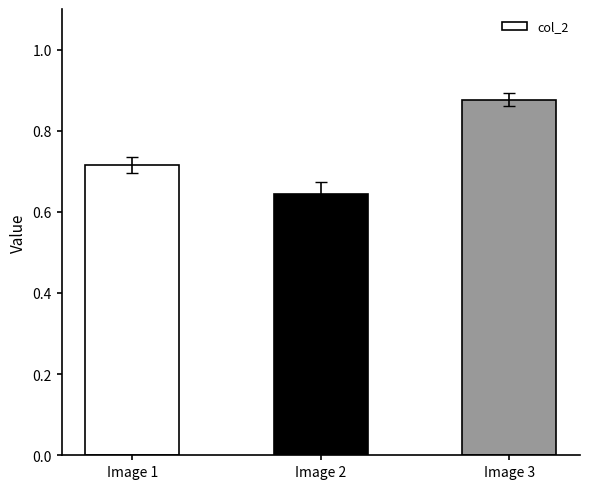

What is the difference between the second highest and minimum values?

0.1